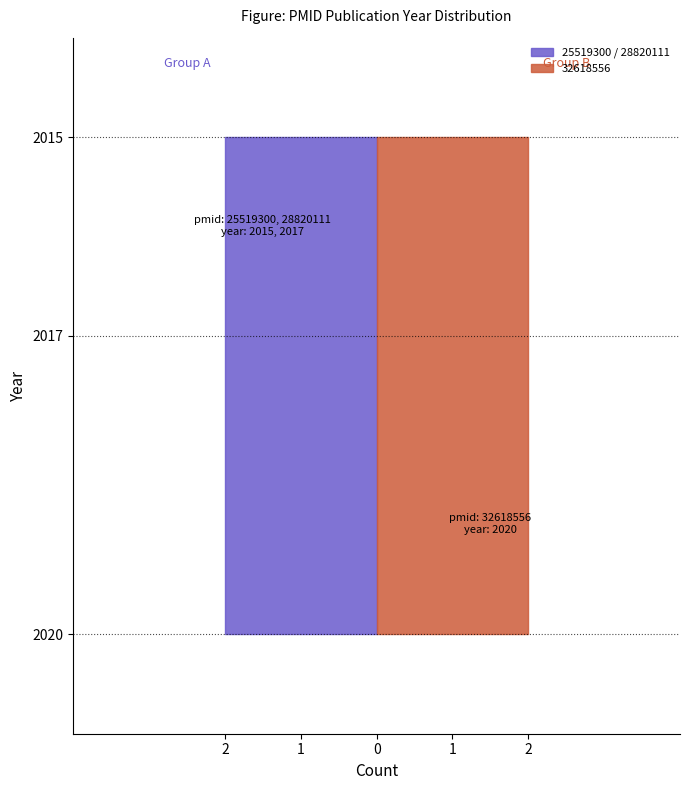

Reading right to left, what are all the values shown in this chart?

25519300: 2015	2015
28820111: 2017	2017
32618556: 2020	2020